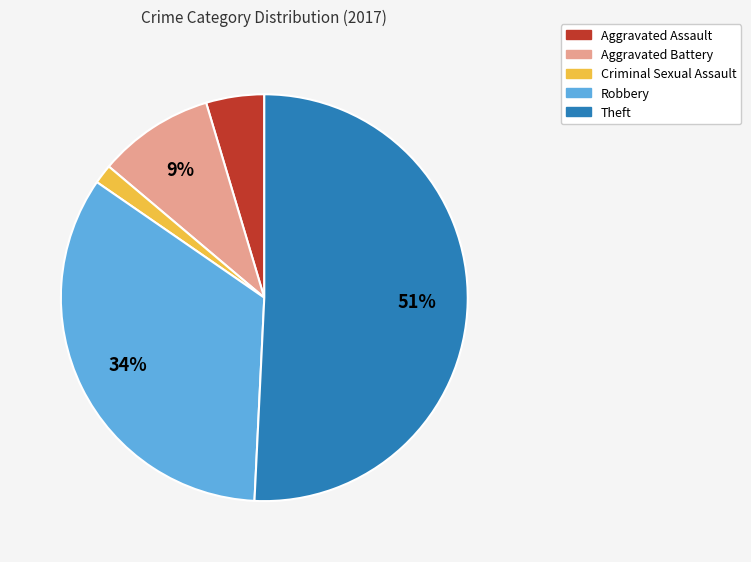

Count the number of slices in the pie.

5